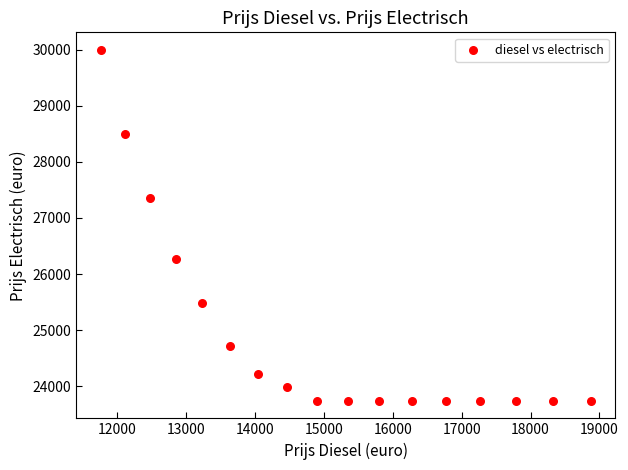

What Y value in the scatter plot is closest to 26868?

27360.0